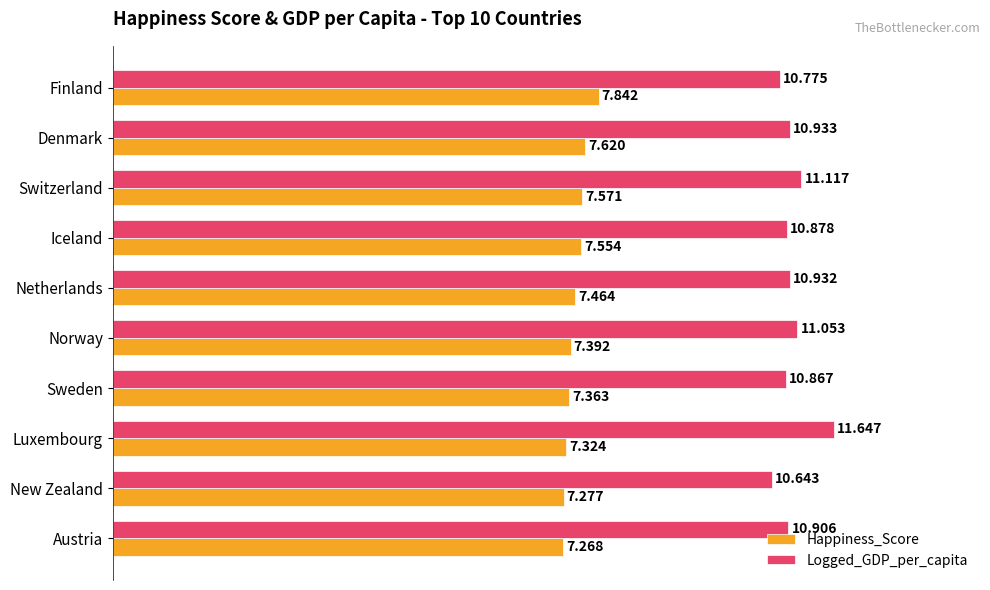

Which series has the largest total across all categories?

Logged_GDP_per_capita